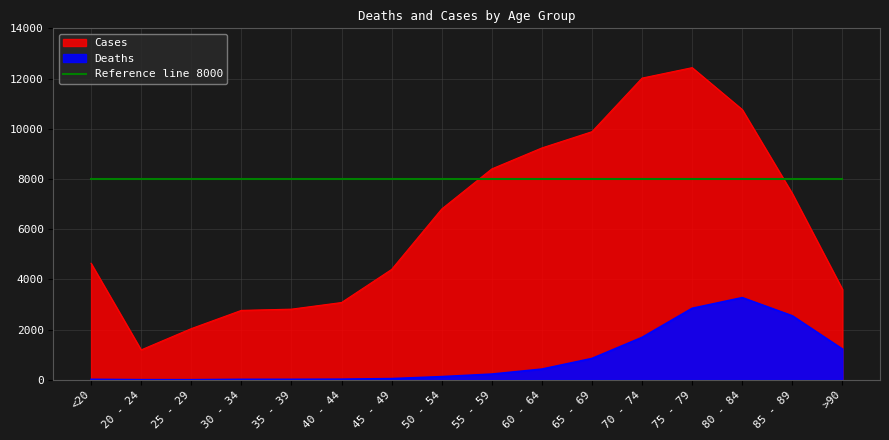

In Deaths, how many points are lower than both neighbors (excluding endpoints)?

1